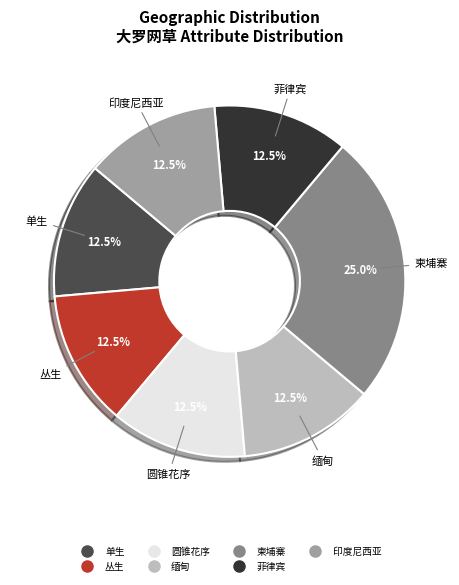

What percentage is NOT represented by 圆锥花序?

87.5%